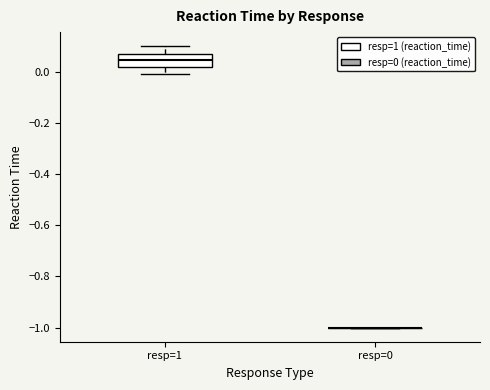

Reading left to right, transcribe this box plot: for each box, give where its median line is, the range the box spans, and where its two whiskers end, as read against the y-axis. The values are not printed on the chart, so give them approximately, as read against the axis.

resp=1: median 0.04, box 0.02 to 0.08, whiskers 0.00 to 0.10
resp=0: box collapsed to a line at -1.00, whiskers -1.00 to -1.00